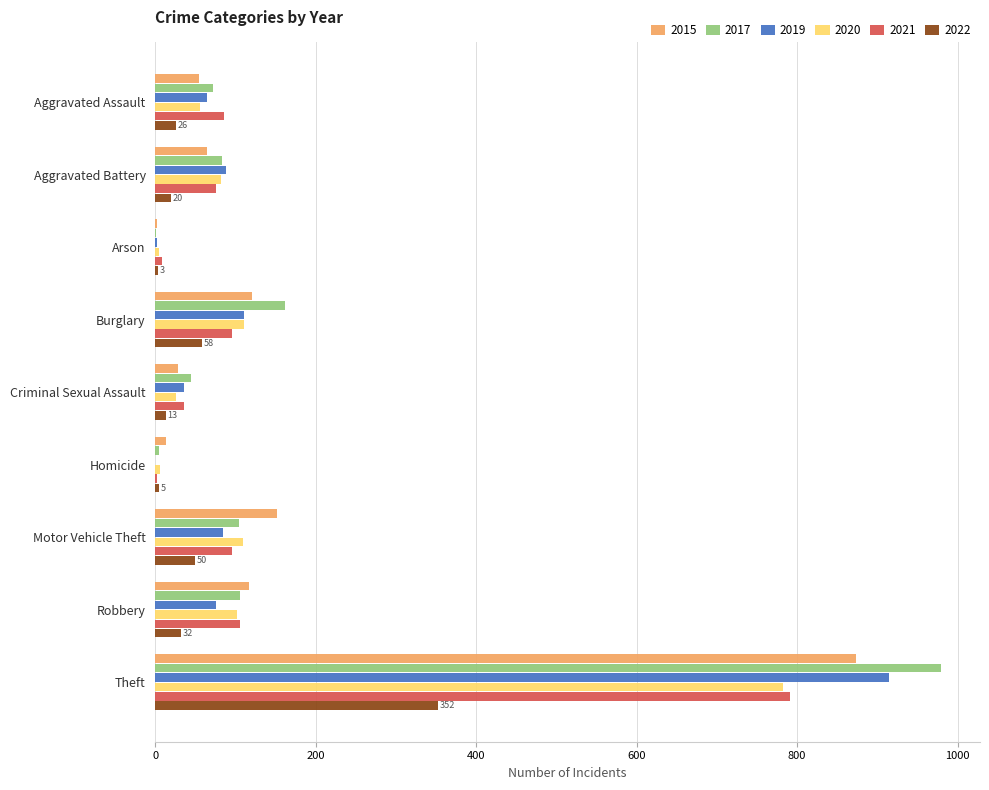

Which category has the highest value in the 2021 series?

Theft